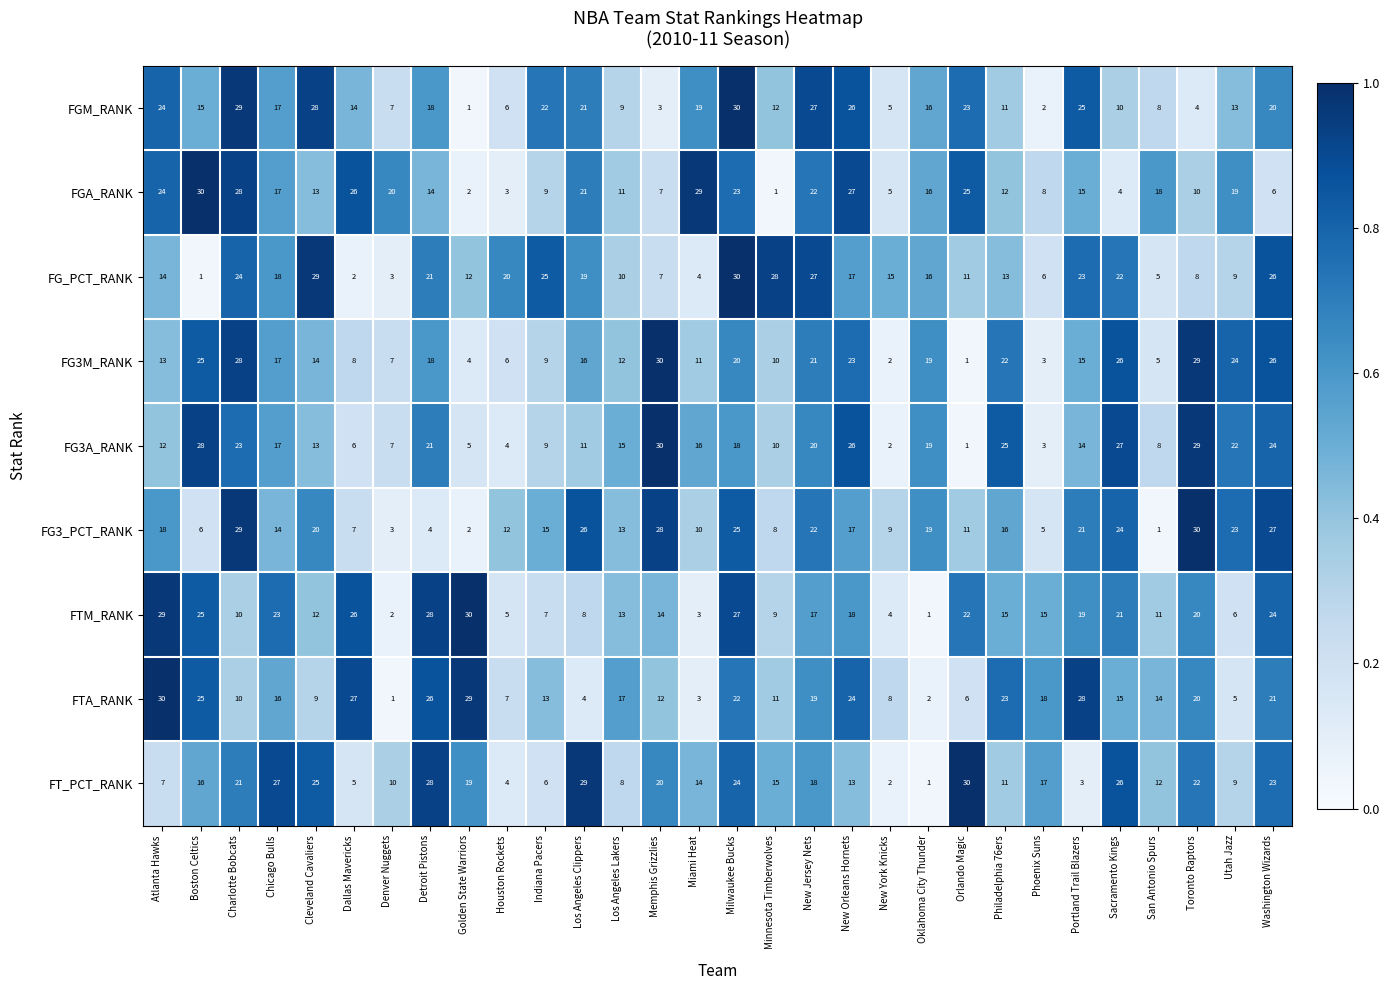

Is it true that FTM_RANK equals 25 at Boston Celtics?

True